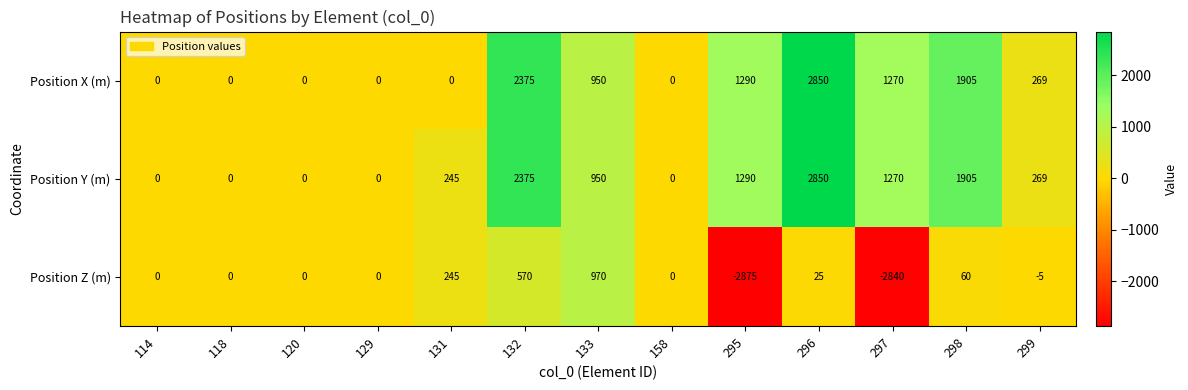

At which label is Position X (m) closest to 1425?

295